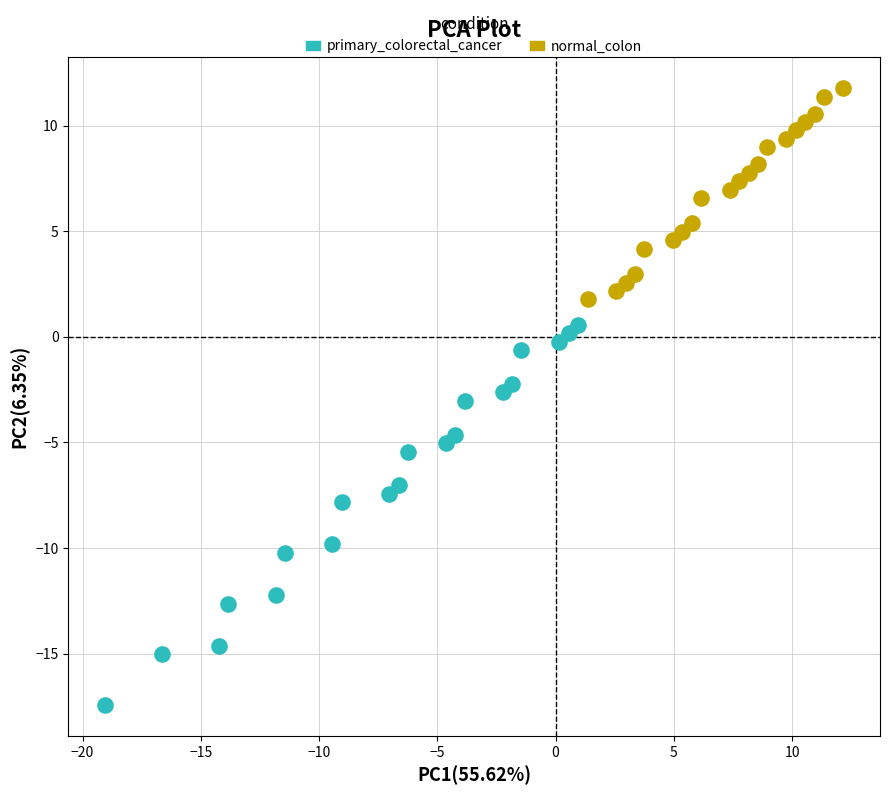

What are all the series names shown in the legend?

primary_colorectal_cancer, normal_colon